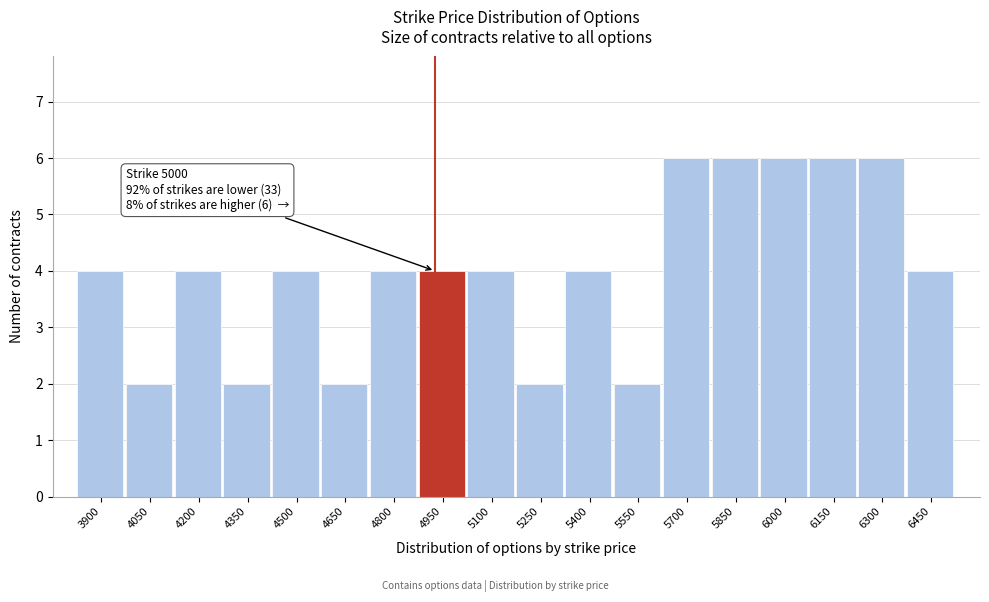

Reading left to right, transcribe all the data shown in this chart.

3900=4	4050=2	4200=4	4350=2	4500=4	4650=2	4800=4	4950=4	5100=4	5250=2	5400=4	5550=2	5700=6	5850=6	6000=6	6150=6	6300=6	6450=4